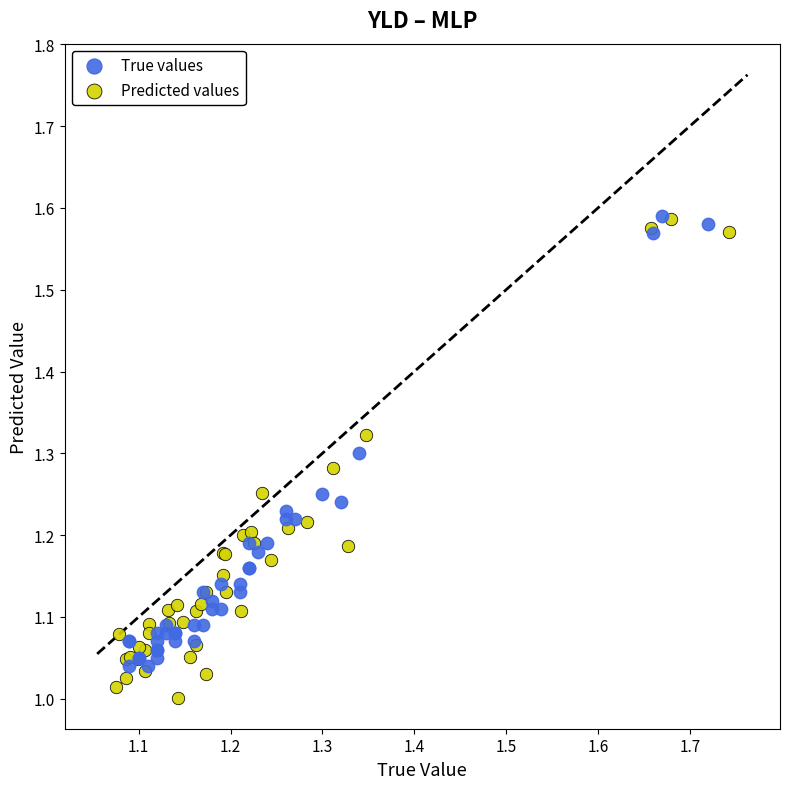

Which series has the widest spread of Y values?

Predicted values